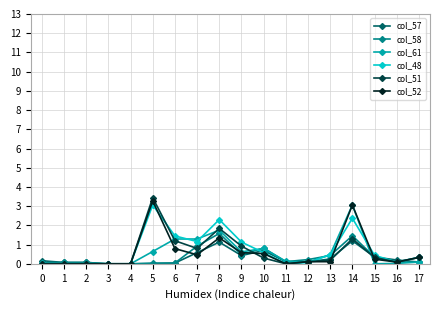

What is the value of the col_48 point at the 9th from the left?

2.3